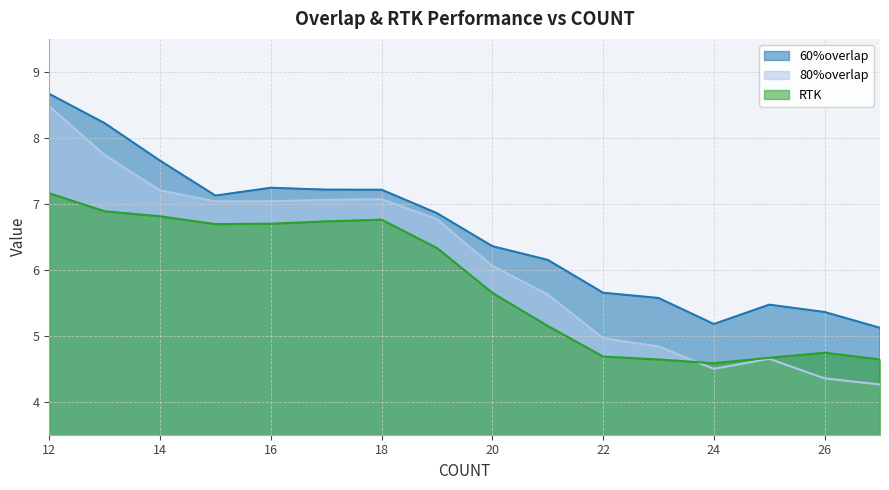

What is the sum of all RTK values?

92.8